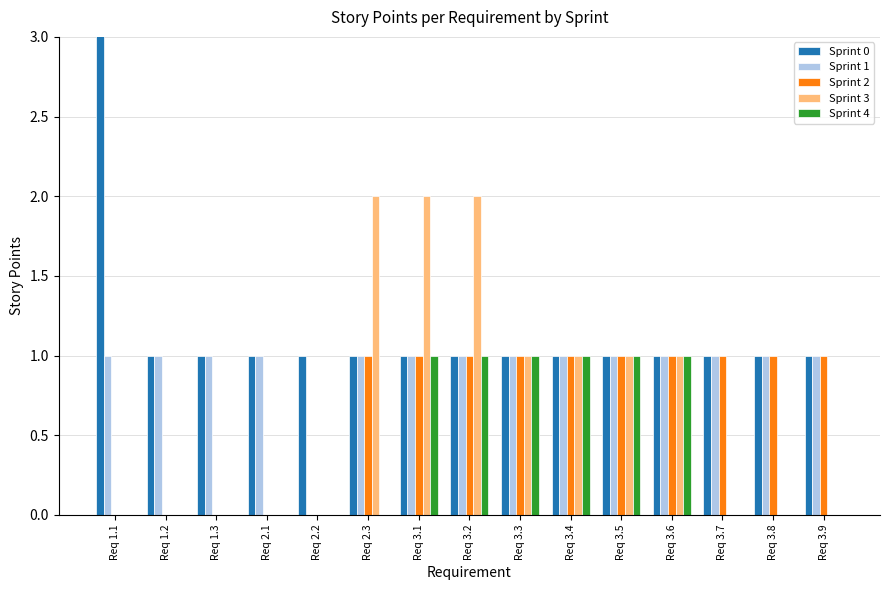

What position from the right is Req 3.2?

8